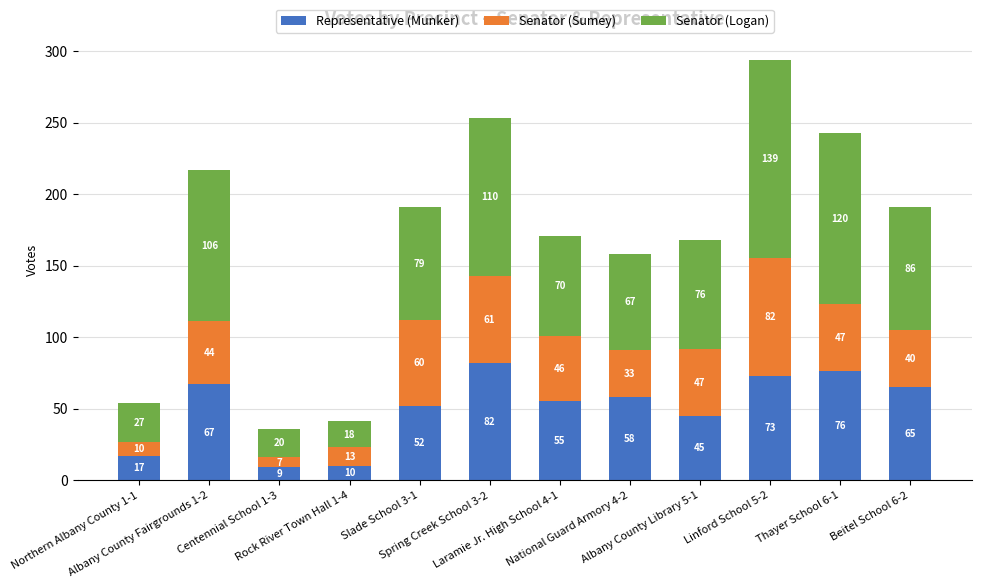

What is the lowest value of the Representative (Munker) series?

9